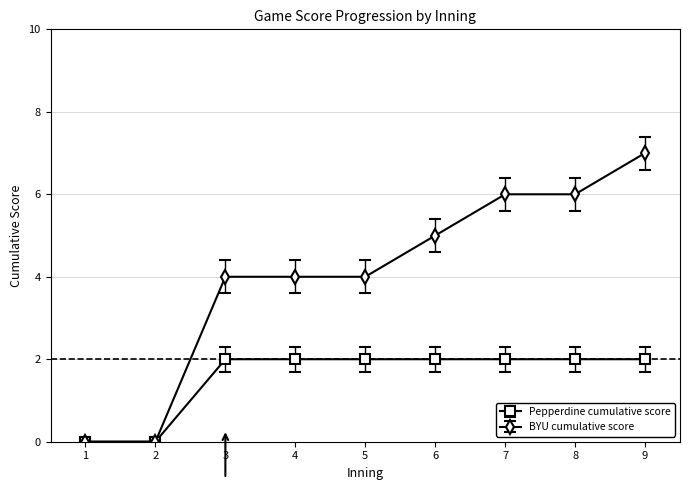

At 5, list the series in order from smallest to largest.

Pepperdine cumulative score, BYU cumulative score